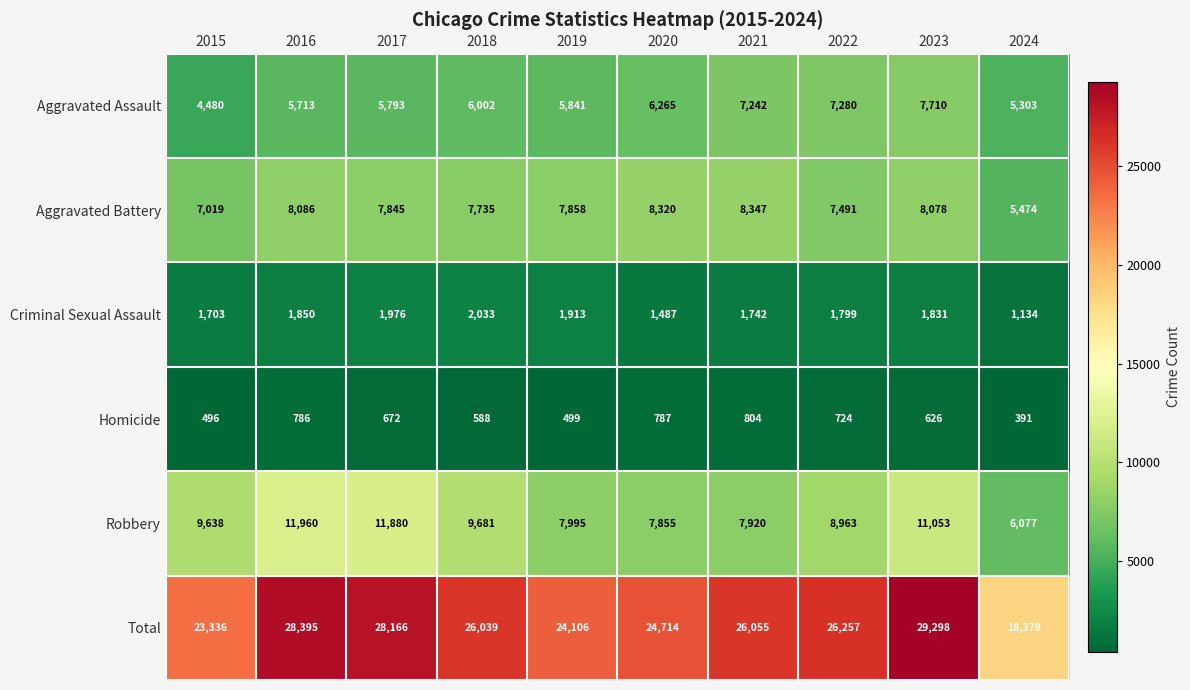

How many data points does each series have?

10